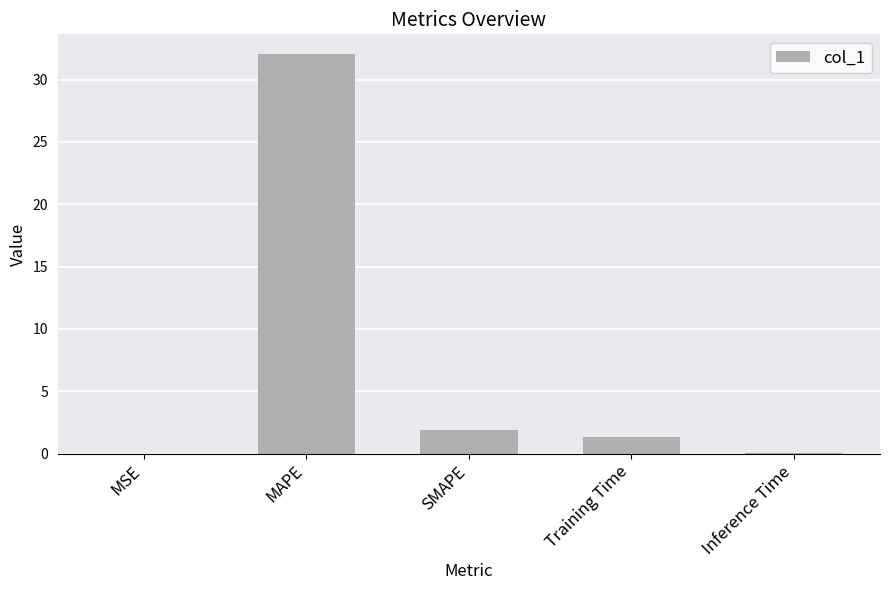

Are the bars horizontal?

No